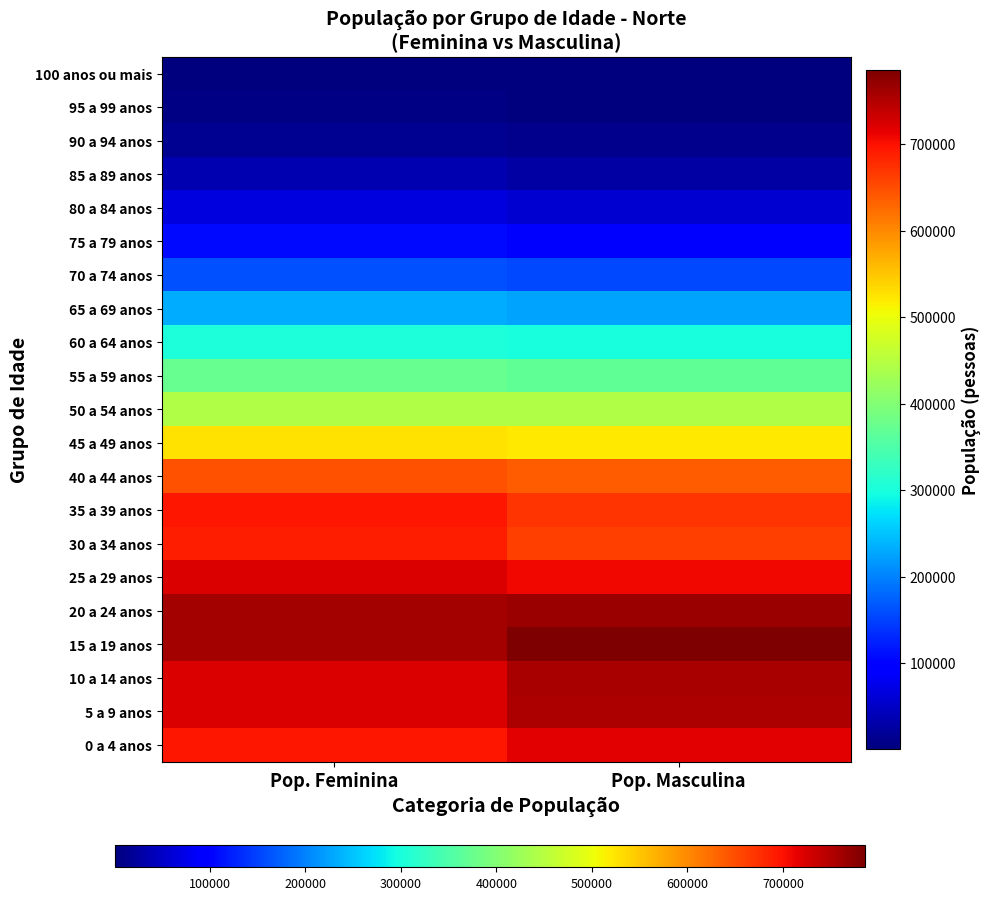

At which category does the chart reach its minimum across all series?

Pop. Masculina